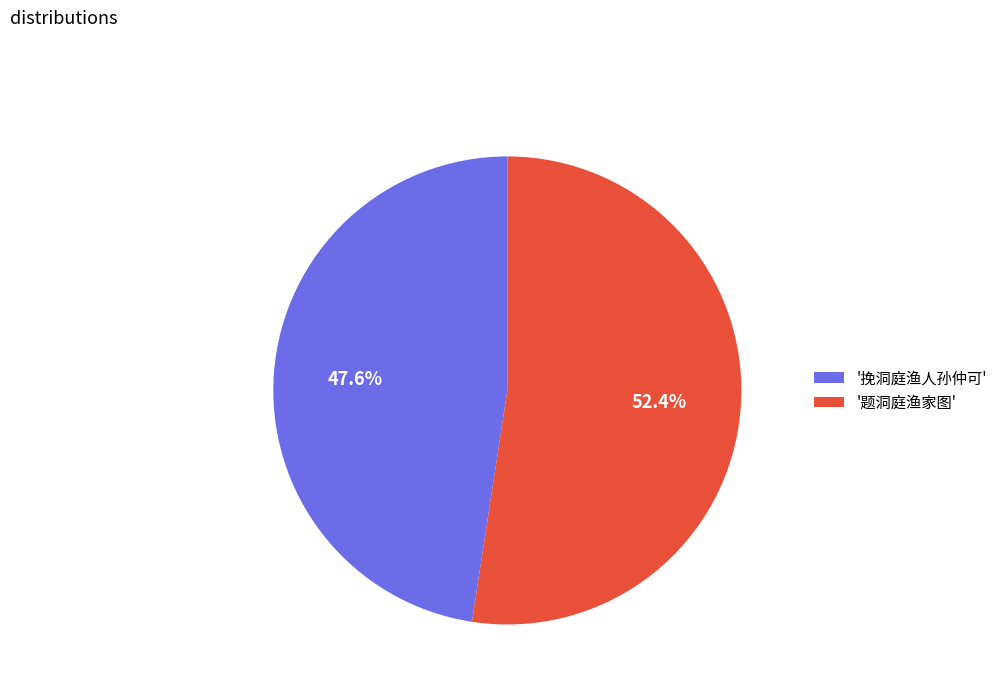

Is the sum of '挽洞庭渔人孙仲可' and '题洞庭渔家图' greater than half?

Yes